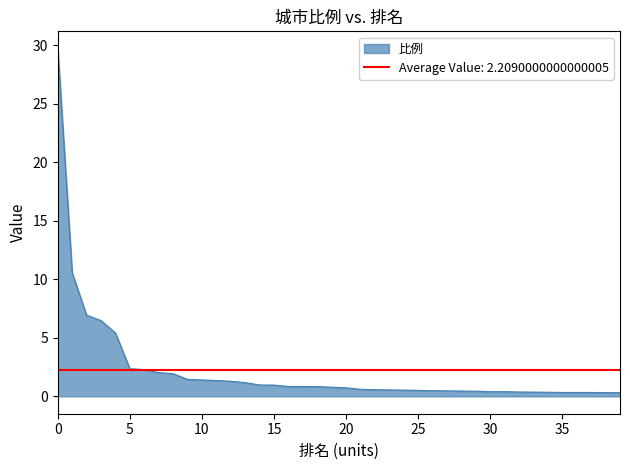

The value at 24 is 0.5. True or false?

True